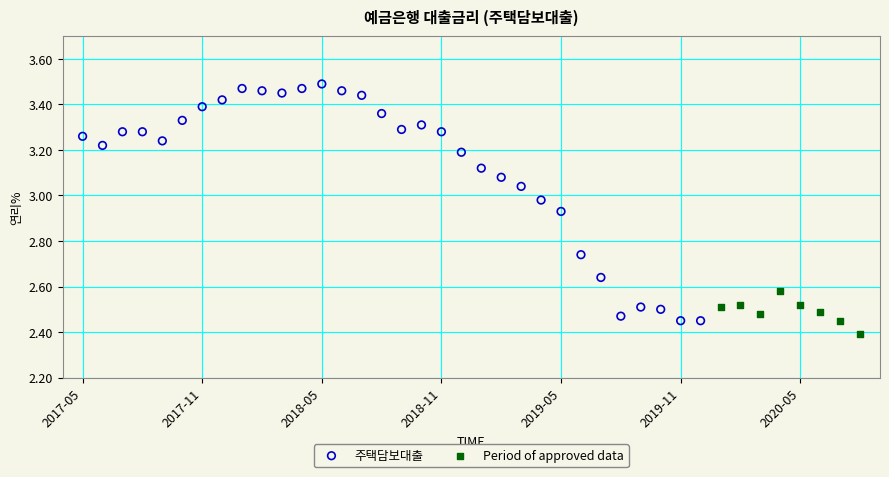

Which series has the widest spread of Y values?

주택담보대출